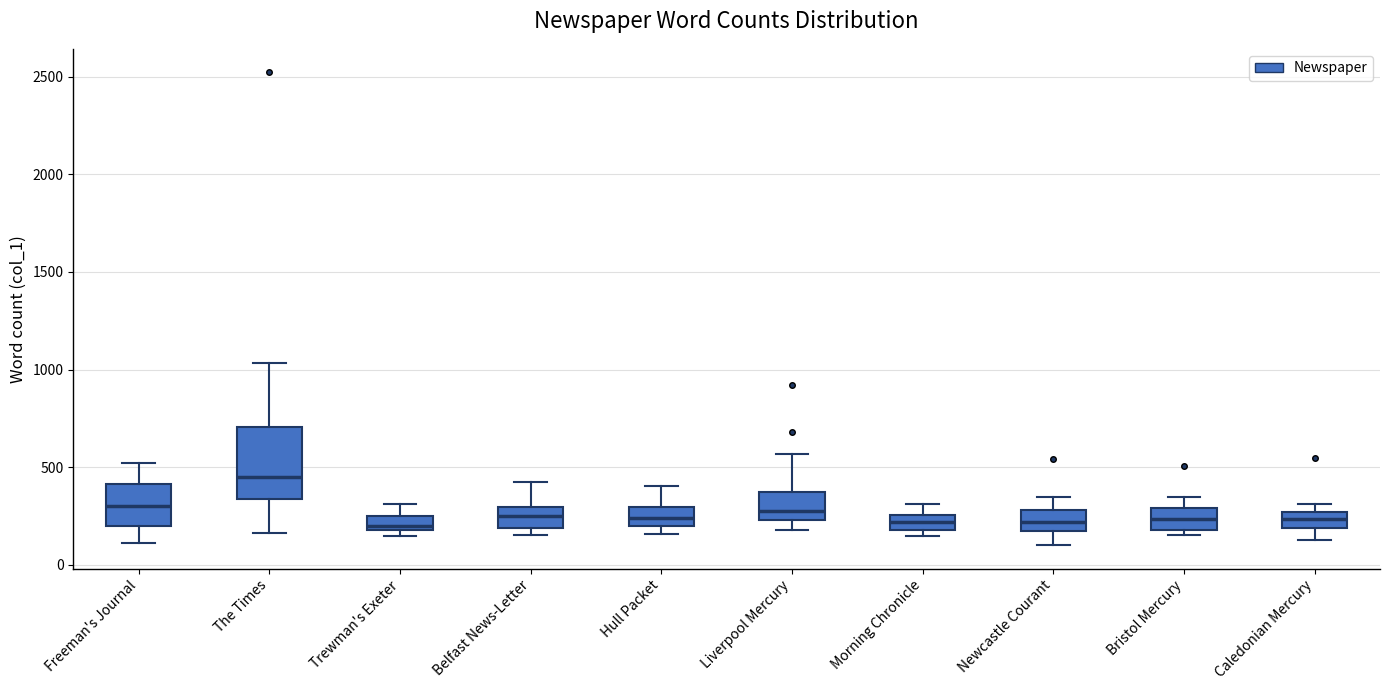

Which box is the tallest, from its lower edge to its upper edge?

The Times